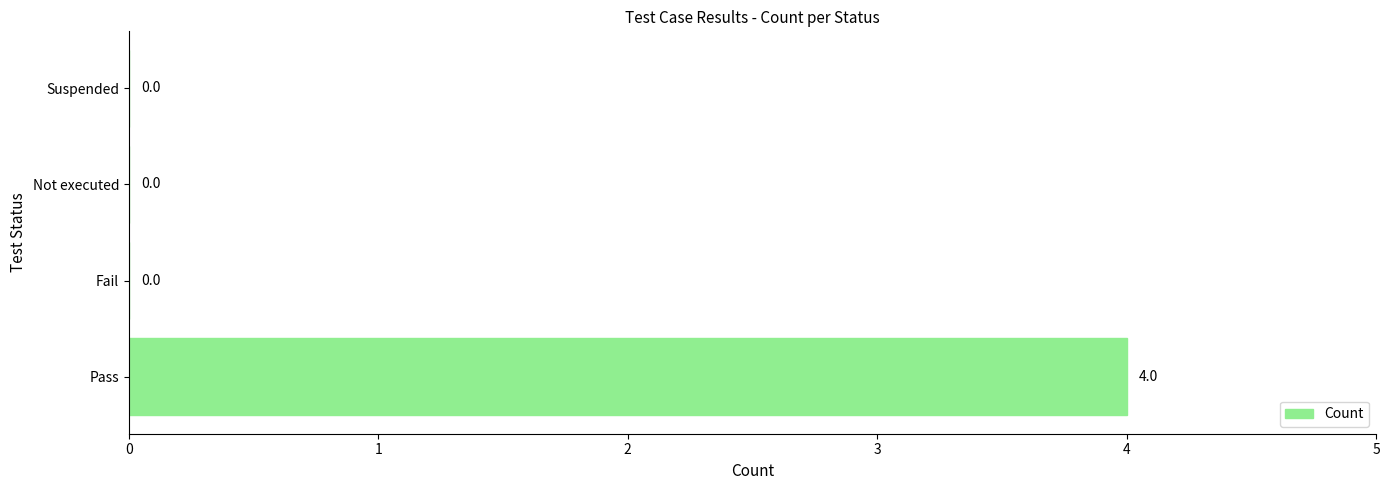

How many values exceed 0?

1